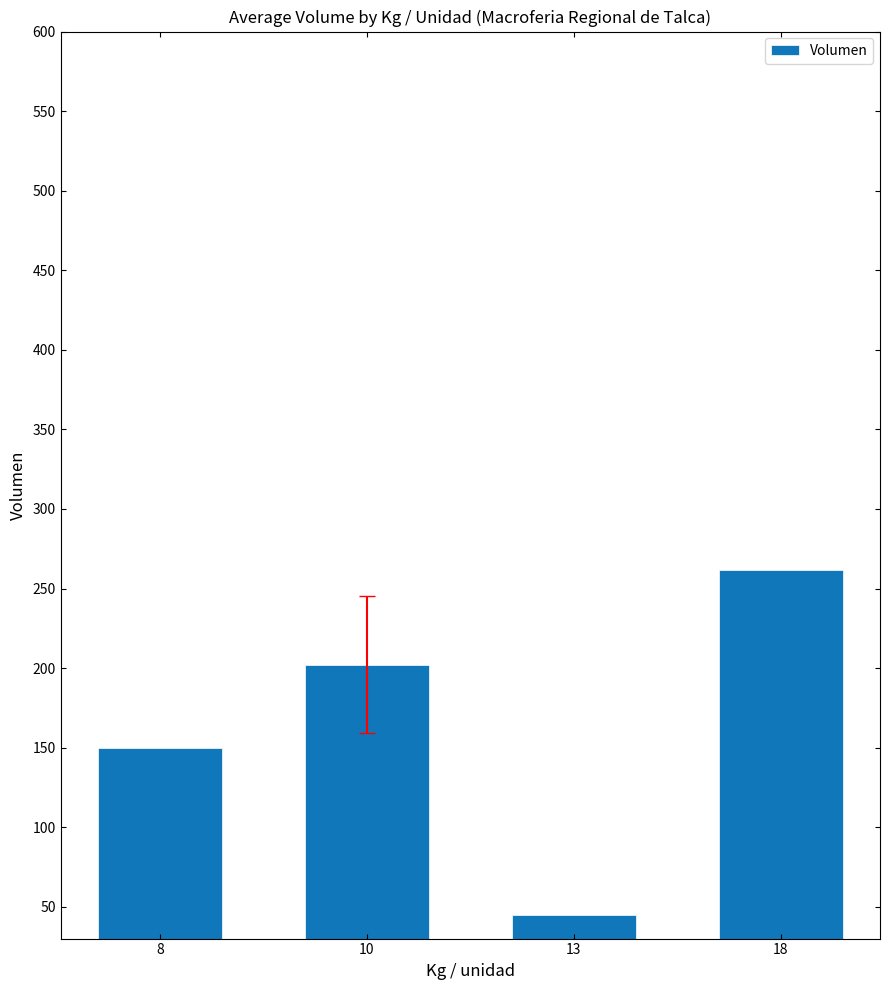

Which has a higher value, 10 or 8?

10